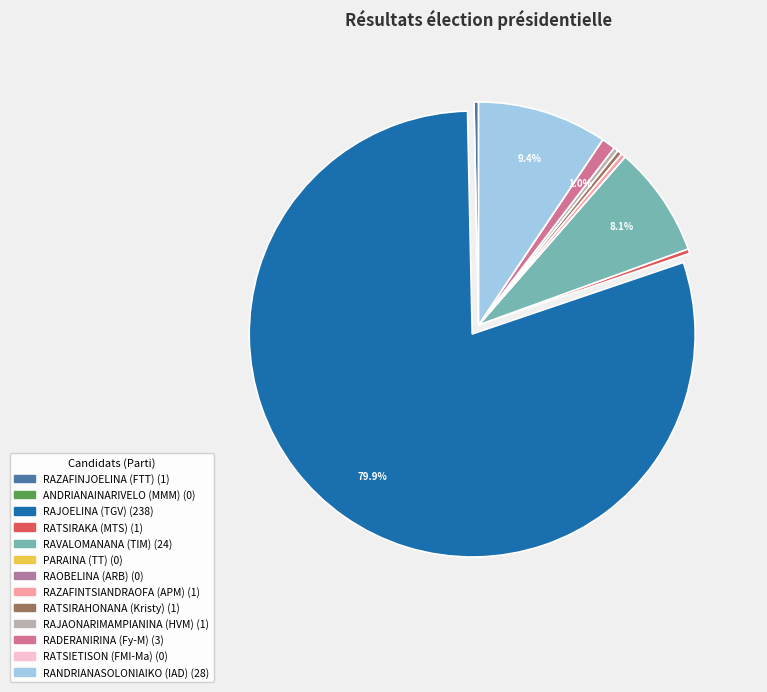

How many slices are in this pie chart?

13